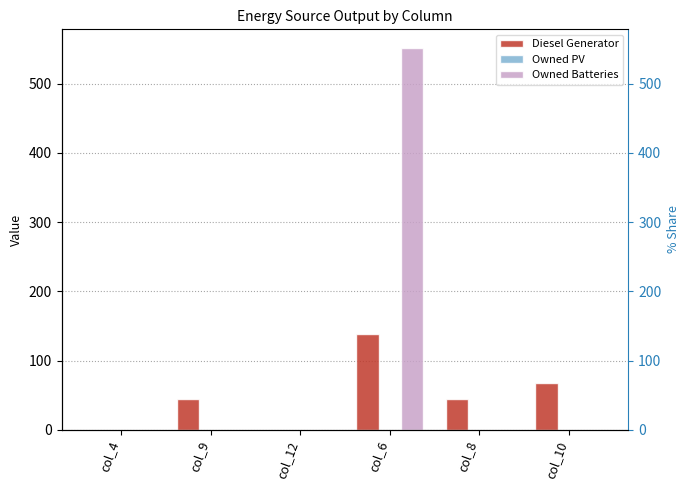

What is the label of the 1st bar from the right?

col_10